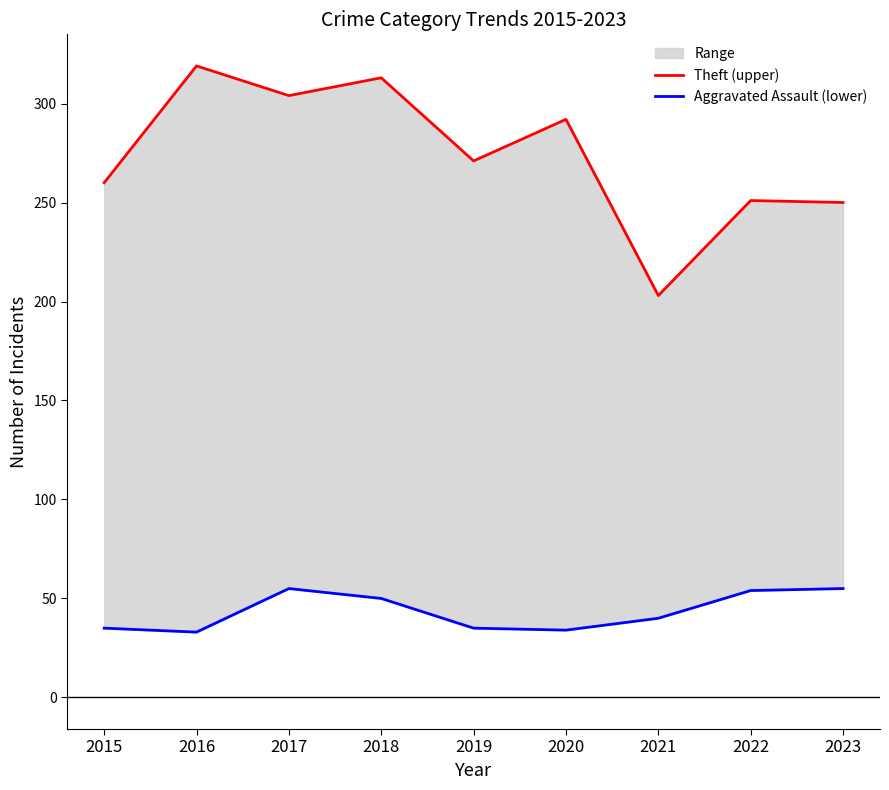

At which label is Aggravated Assault (lower) closest to 44?

2021